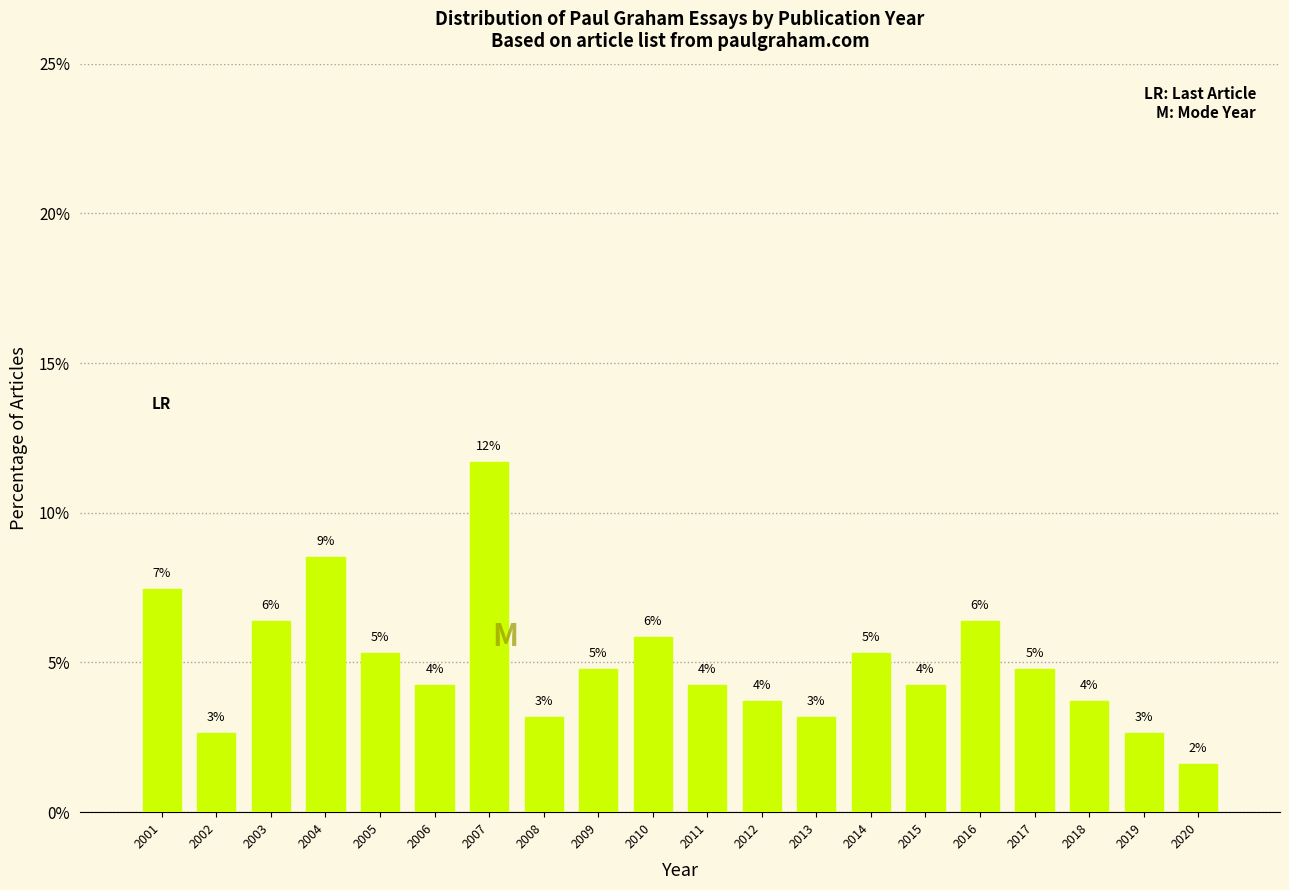

How many bars are there in total?

20